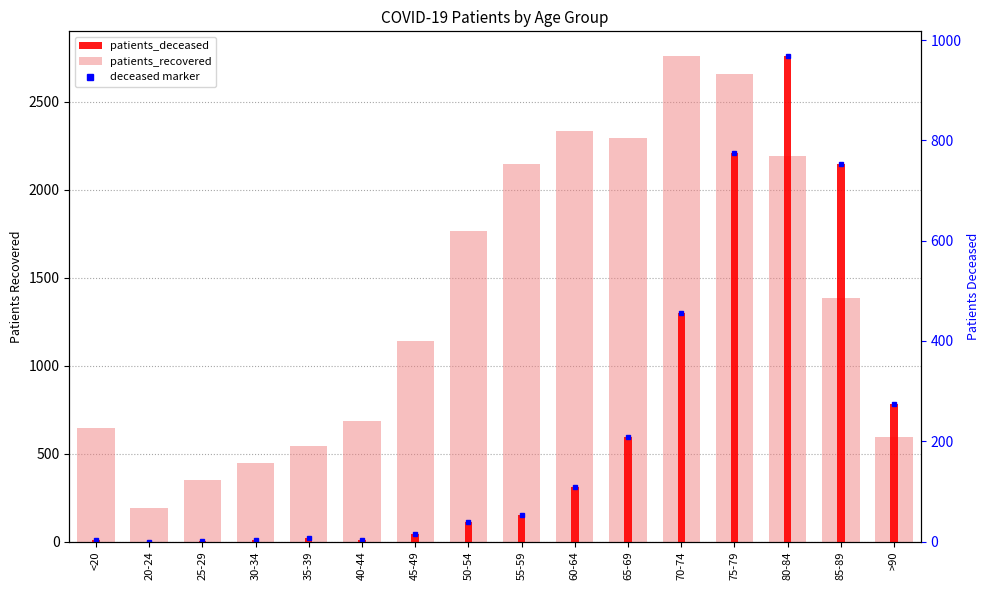

Between 40-44 and >90, which series saw the biggest shift?

patients_deceased